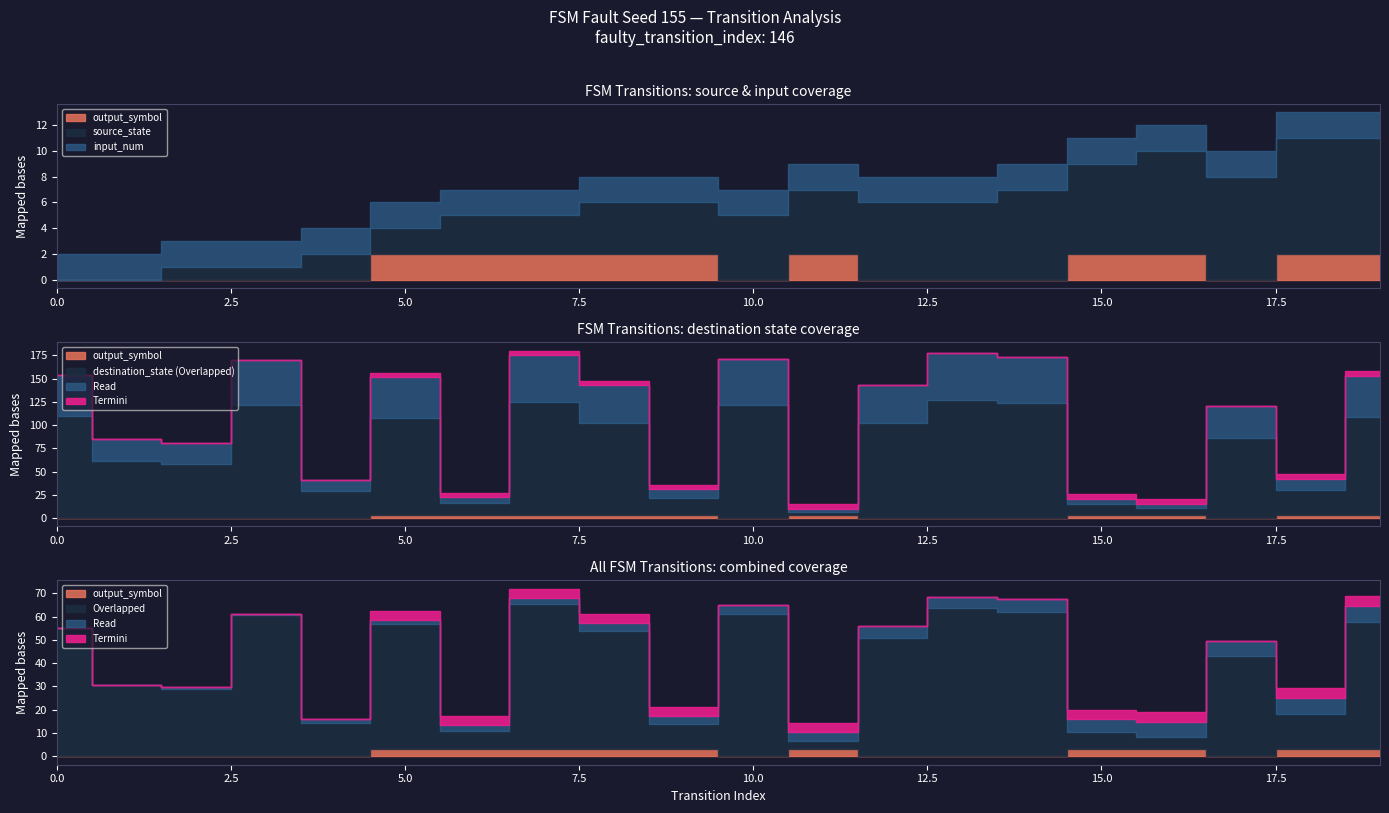

How many distinct data groups are displayed?

4